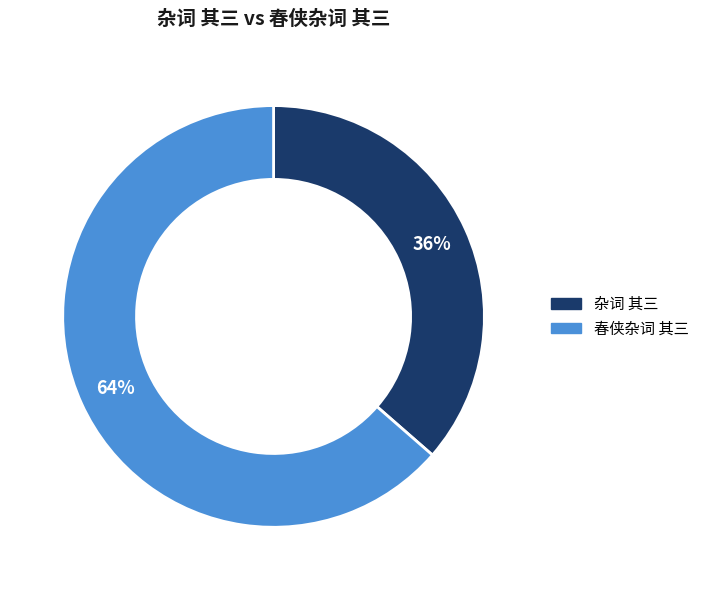

To the nearest percent, what percentage of the pie is 杂词 其三?

36%